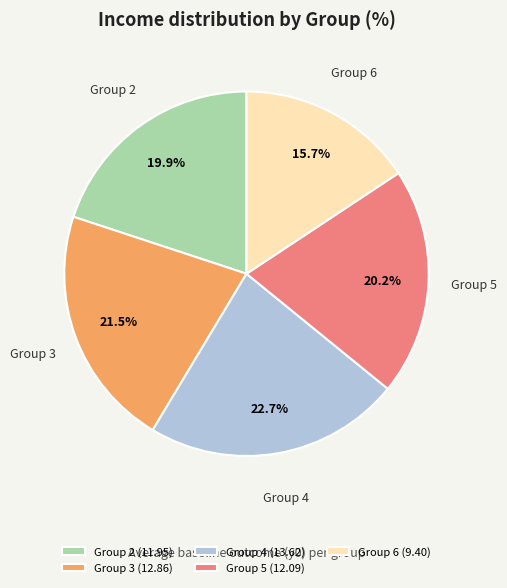

What is the ratio of the value at Group 6 to the value at Group 4?

0.7